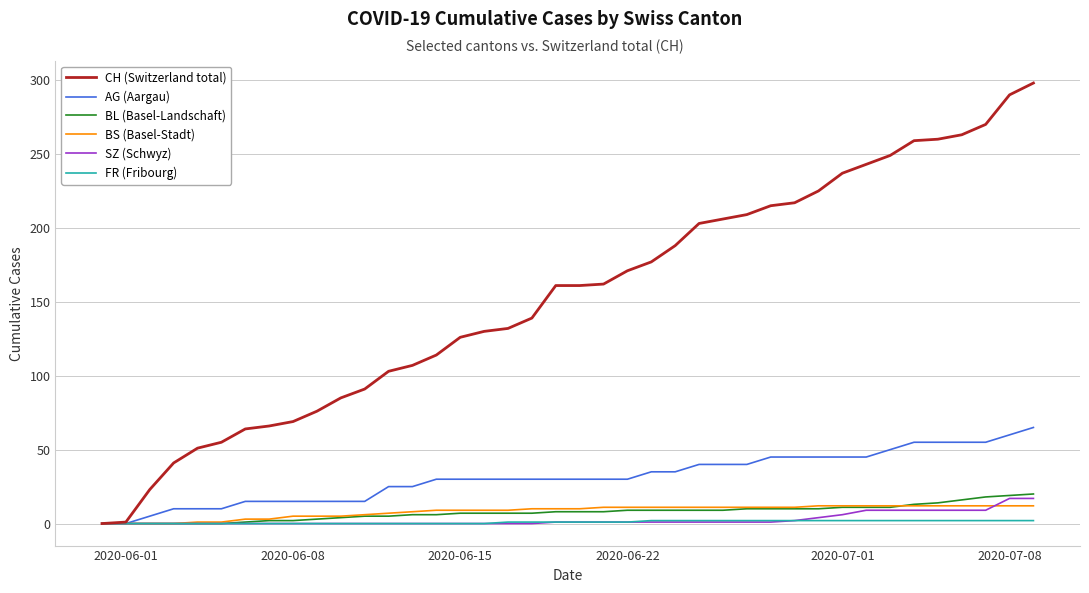

What is the difference between the second highest and minimum values in the BL (Basel-Landschaft) series?

19